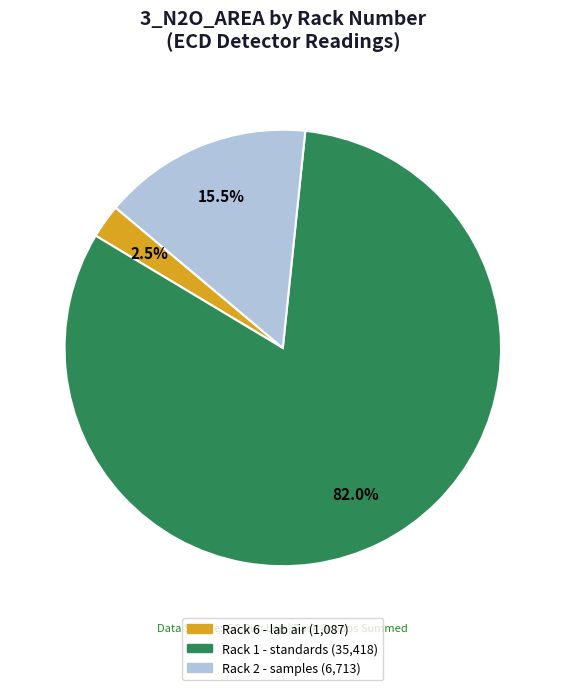

Is there any slice that represents more than half of the pie?

Yes